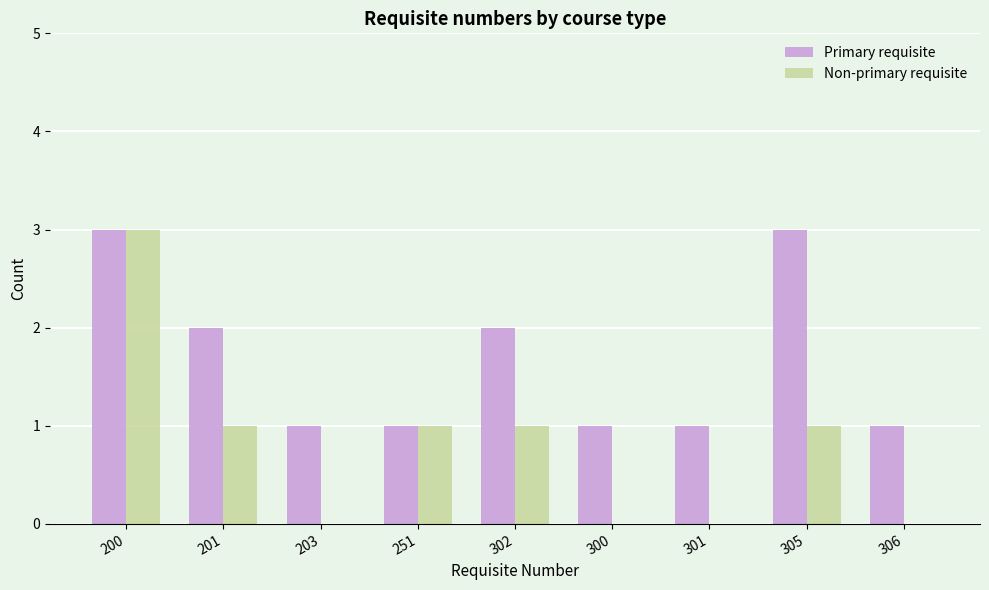

Are the bars horizontal?

No